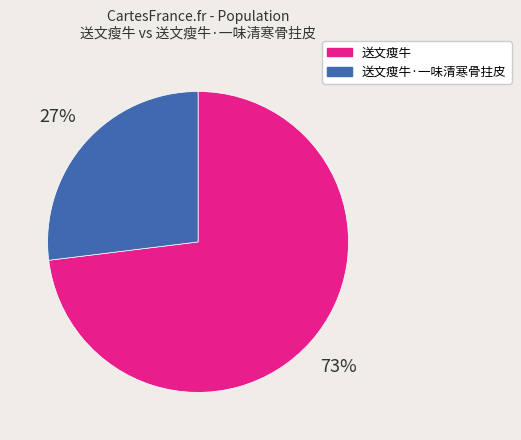

What is the largest slice in the pie chart?

送文瘦牛